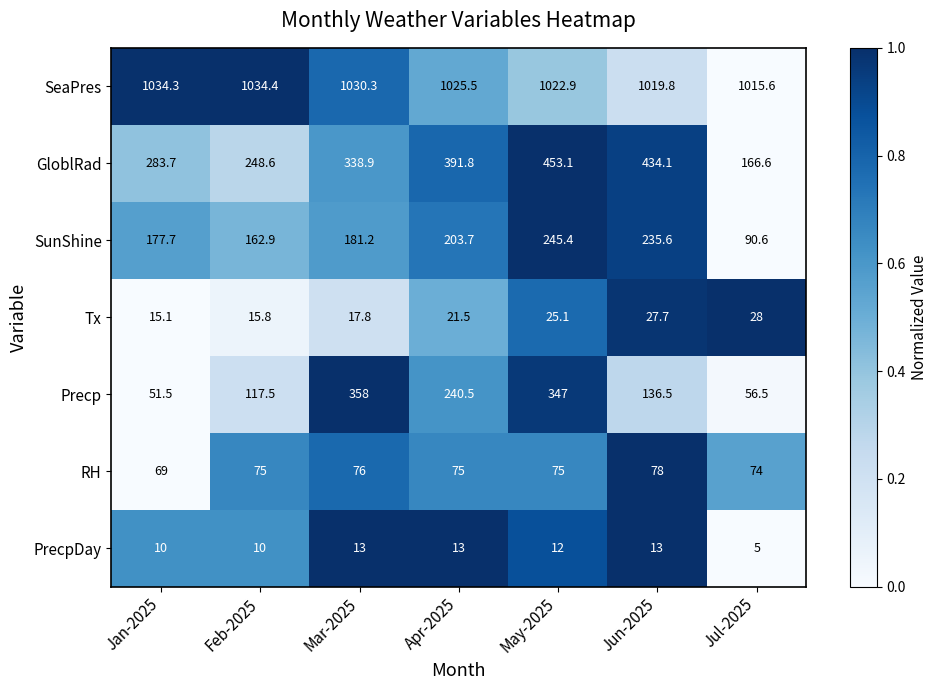

What is the maximum value for RH?

78.0